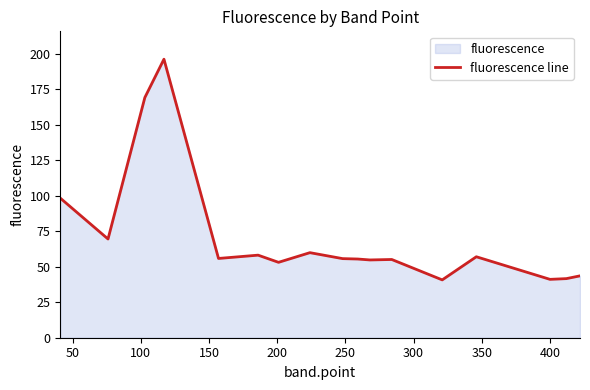

What is the difference between the maximum and minimum values?

155.5